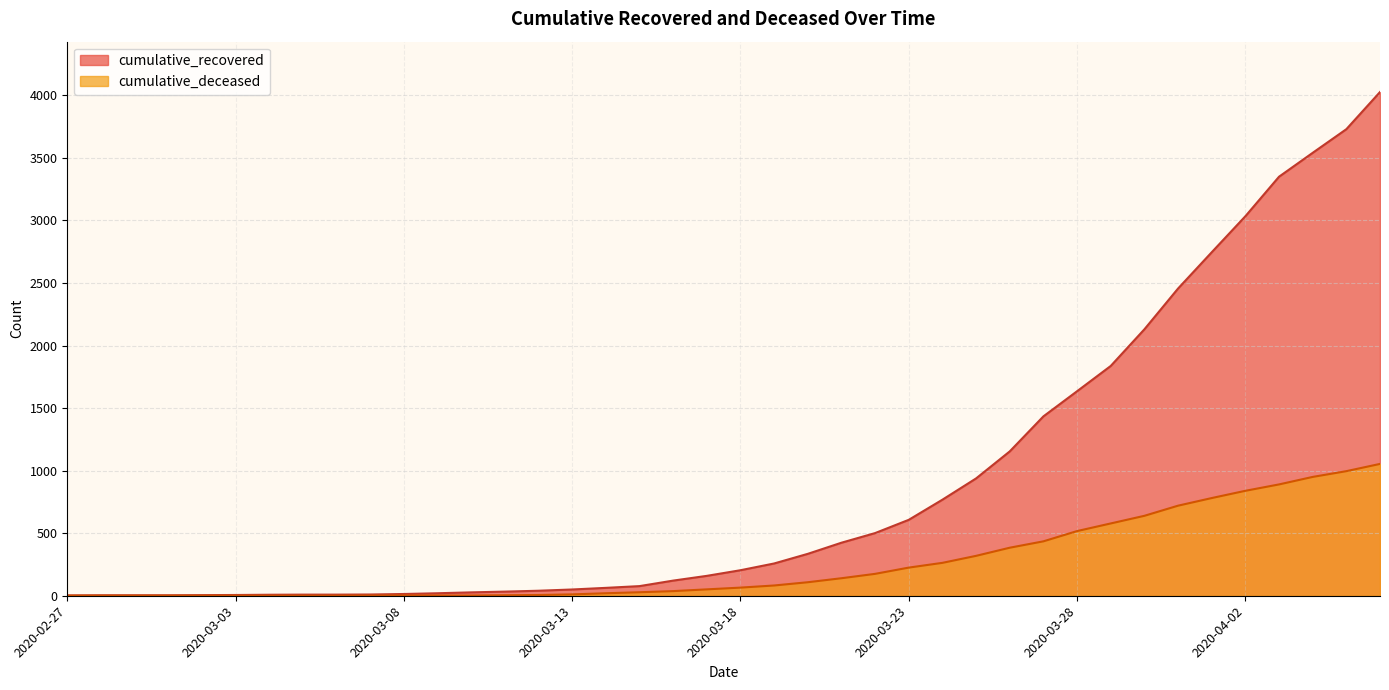

At 2020-03-08, list the series in order from smallest to largest.

cumulative_deceased, cumulative_recovered